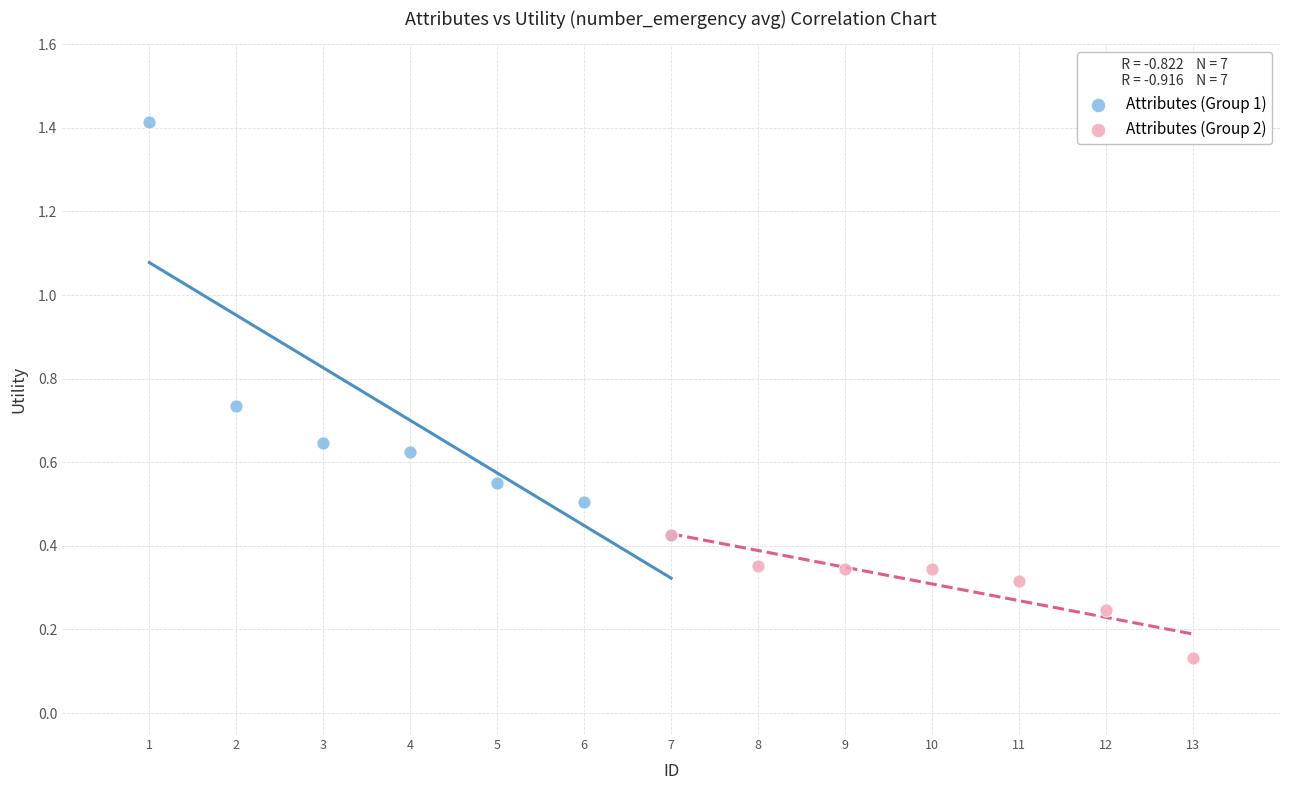

Which series has the widest spread of Y values?

Attributes (Group 1)